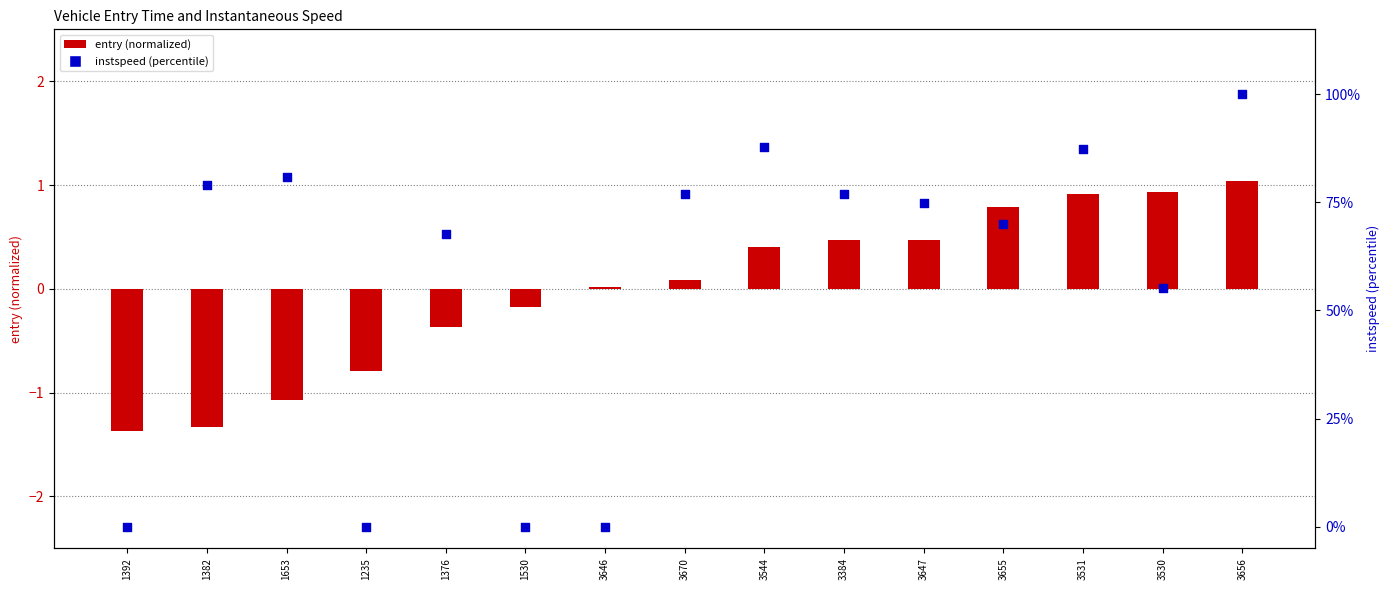

Which series has the largest total across all categories?

instspeed (percentile)